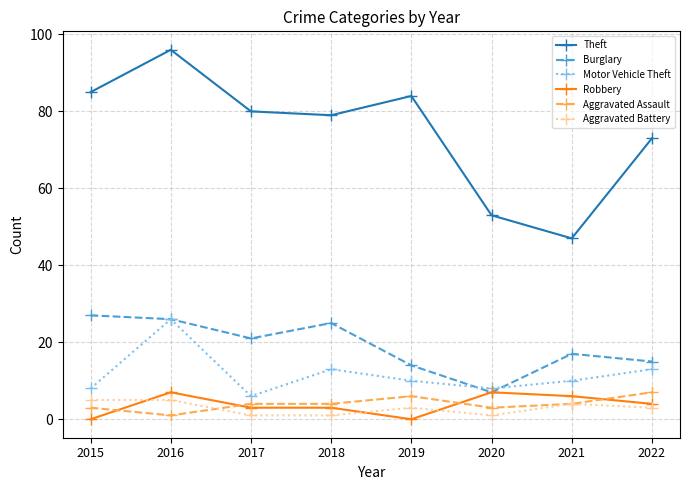

At which label does Burglary first exceed 21?

2015